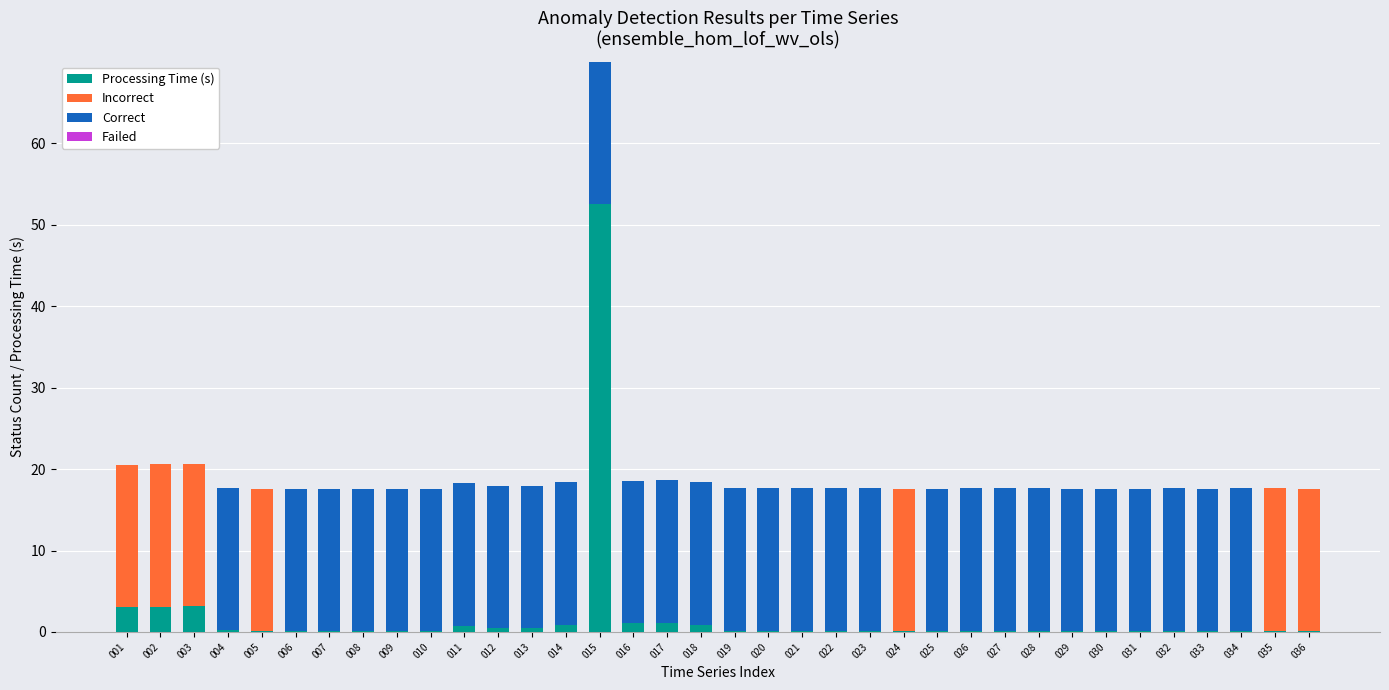

At which category is the sum across all series the highest?

015